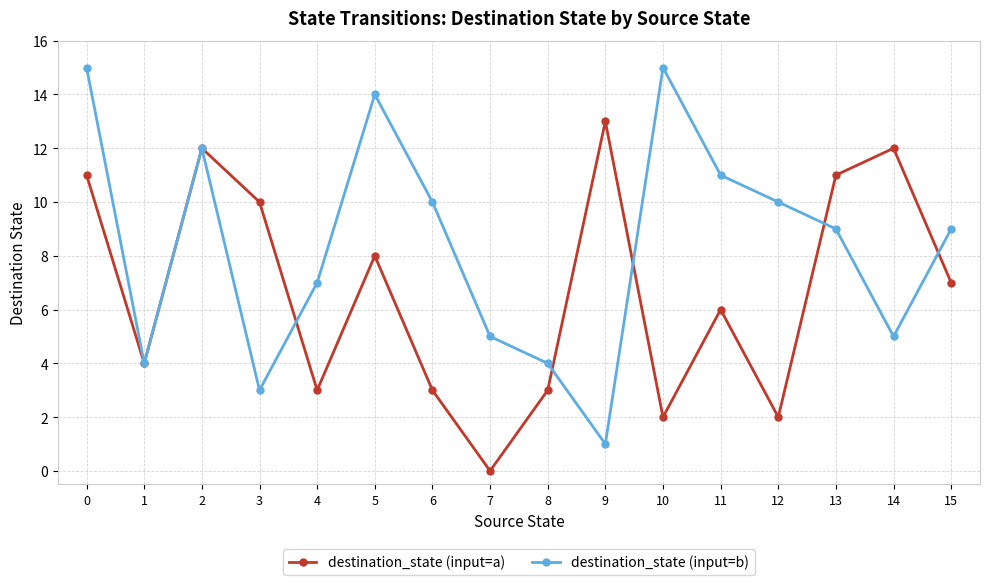

Which series ends up on top after the final intersection of destination_state (input=a) and destination_state (input=b)?

destination_state (input=b)